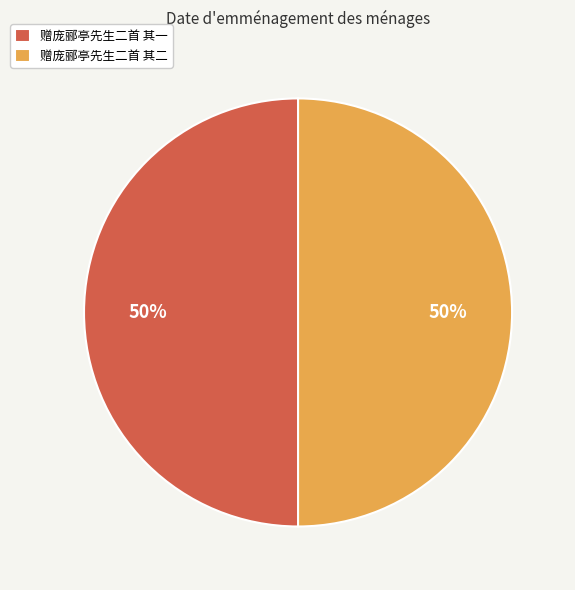

Do 赠庞郦亭先生二首 其二 and 赠庞郦亭先生二首 其一 together represent more than half of the pie?

Yes